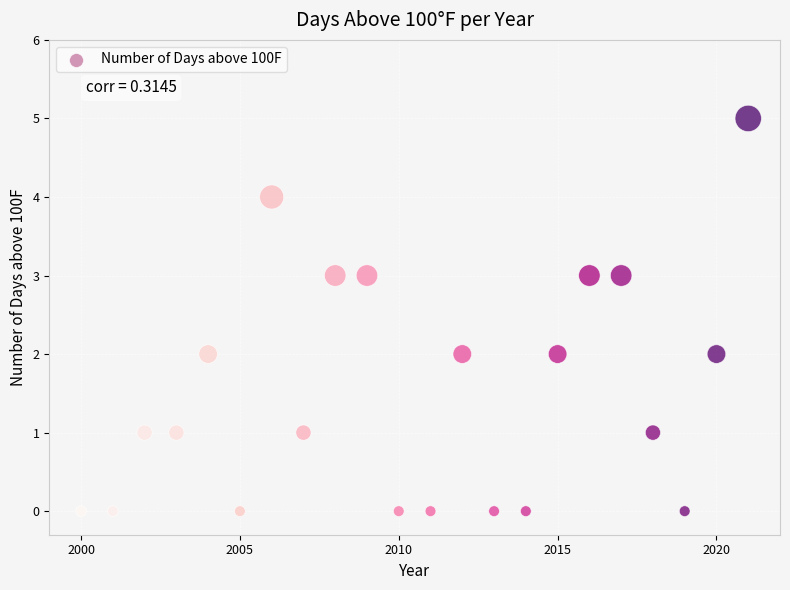

What is the range of X values (max minus min)?

21